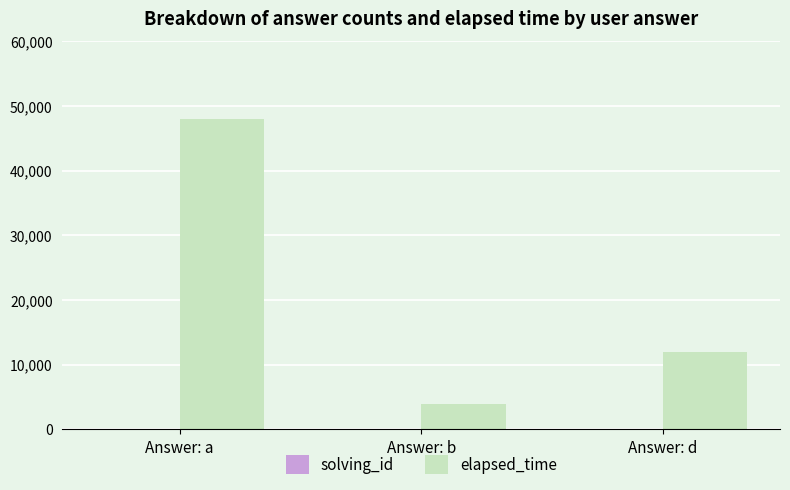

How many series are shown in this chart?

2